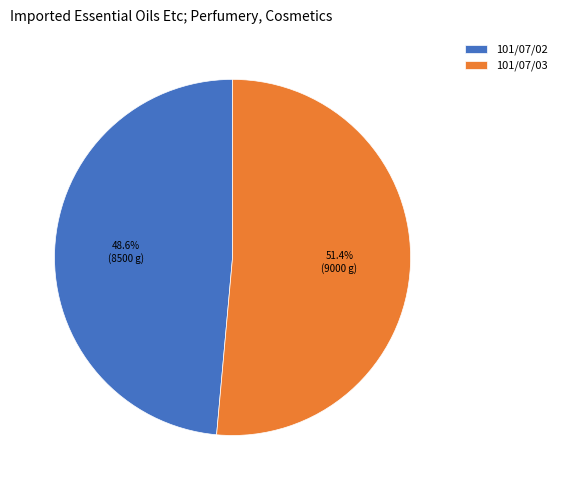

How many segments does this pie chart have?

2